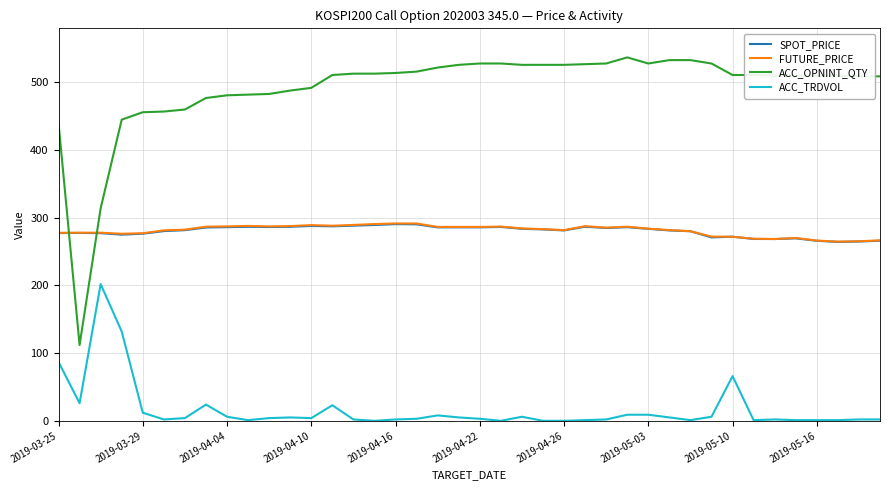

What is the maximum value for ACC_TRDVOL?

202.0